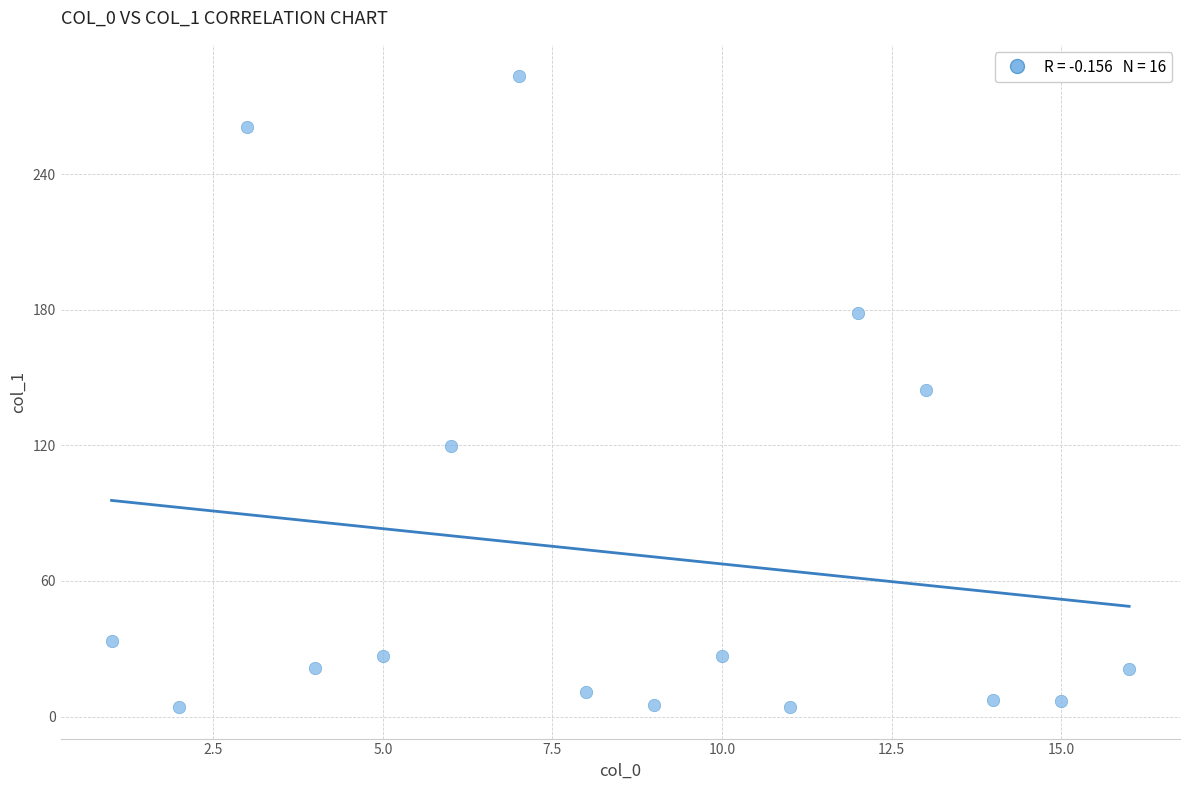

What is the range of X values (max minus min)?

15.0